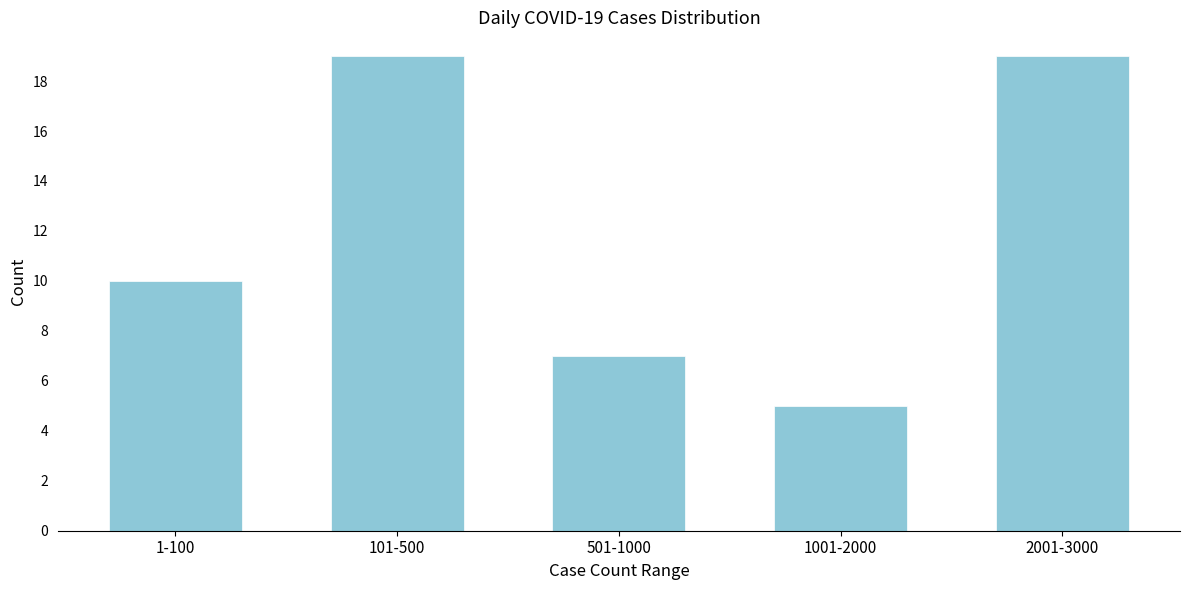

Reading right to left, transcribe all the data shown in this chart.

19	5	7	19	10